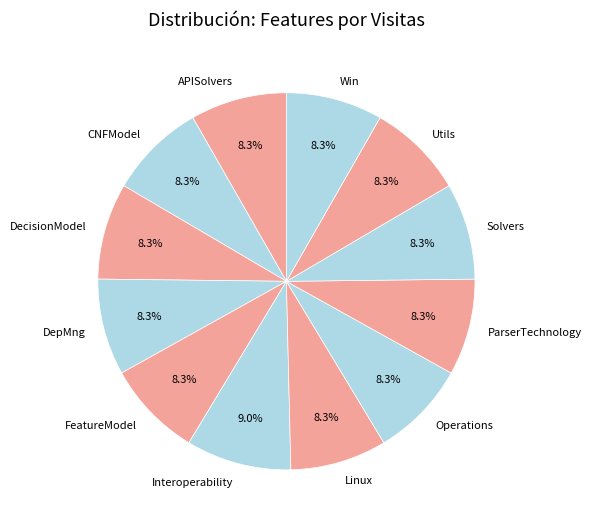

To the nearest percent, what percentage of the pie is Utils?

8%